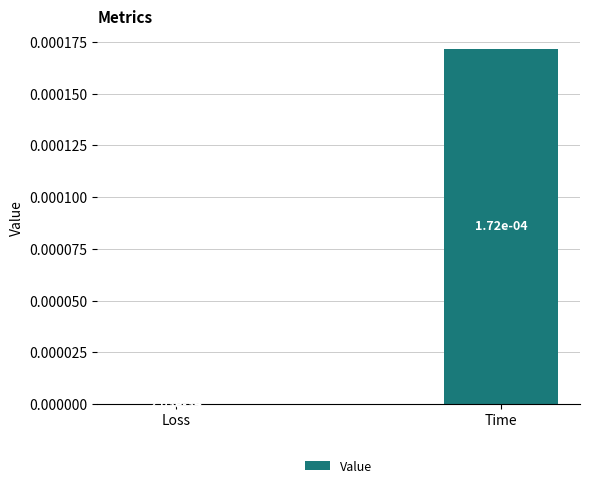

Does the chart contain stacked bars?

No